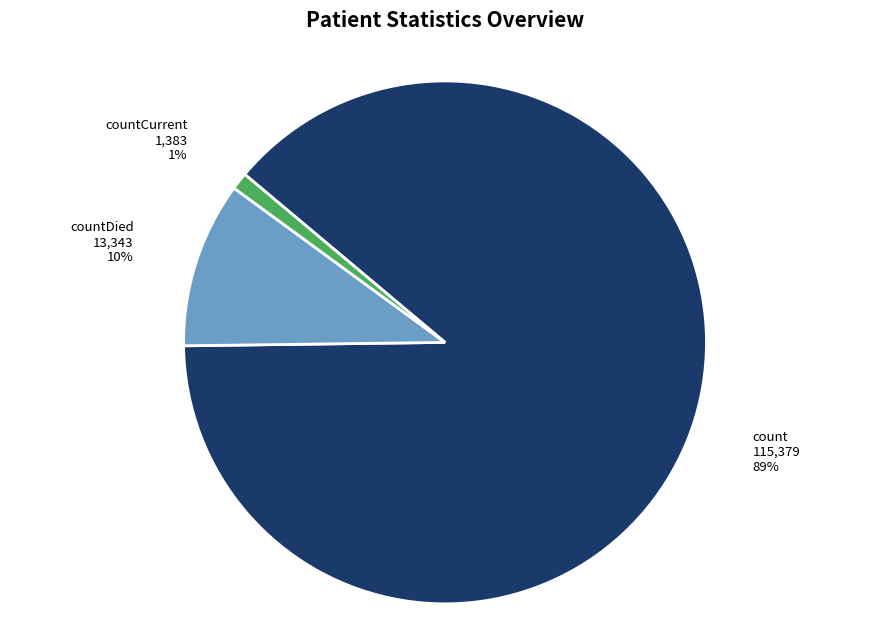

Rank the categories by value from highest to lowest.

count, countDied, countCurrent